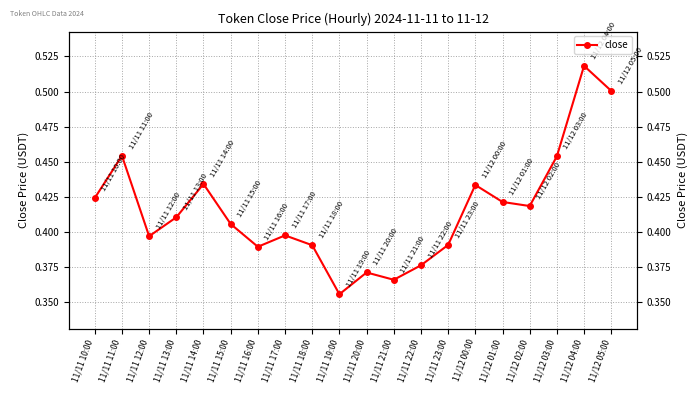

Does the chart display data point markers on the line(s)?

Yes